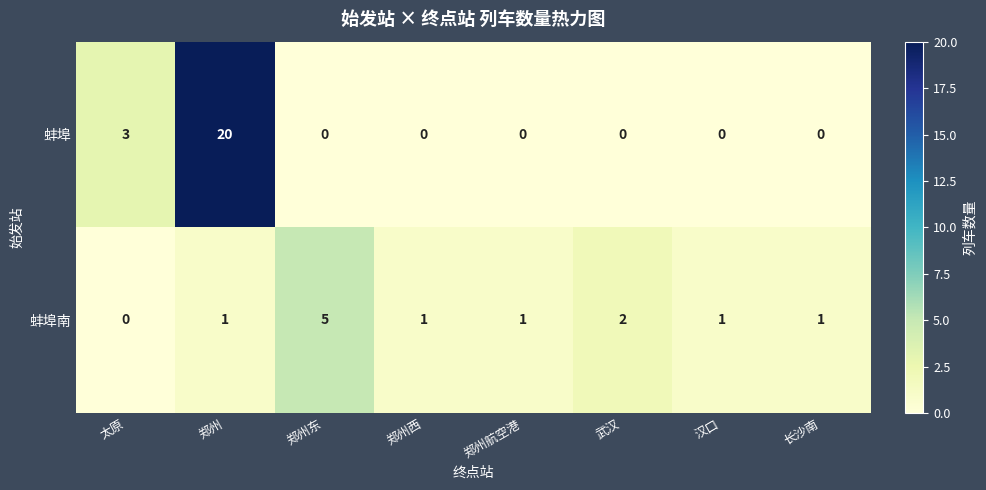

What is the maximum value shown in the chart?

20